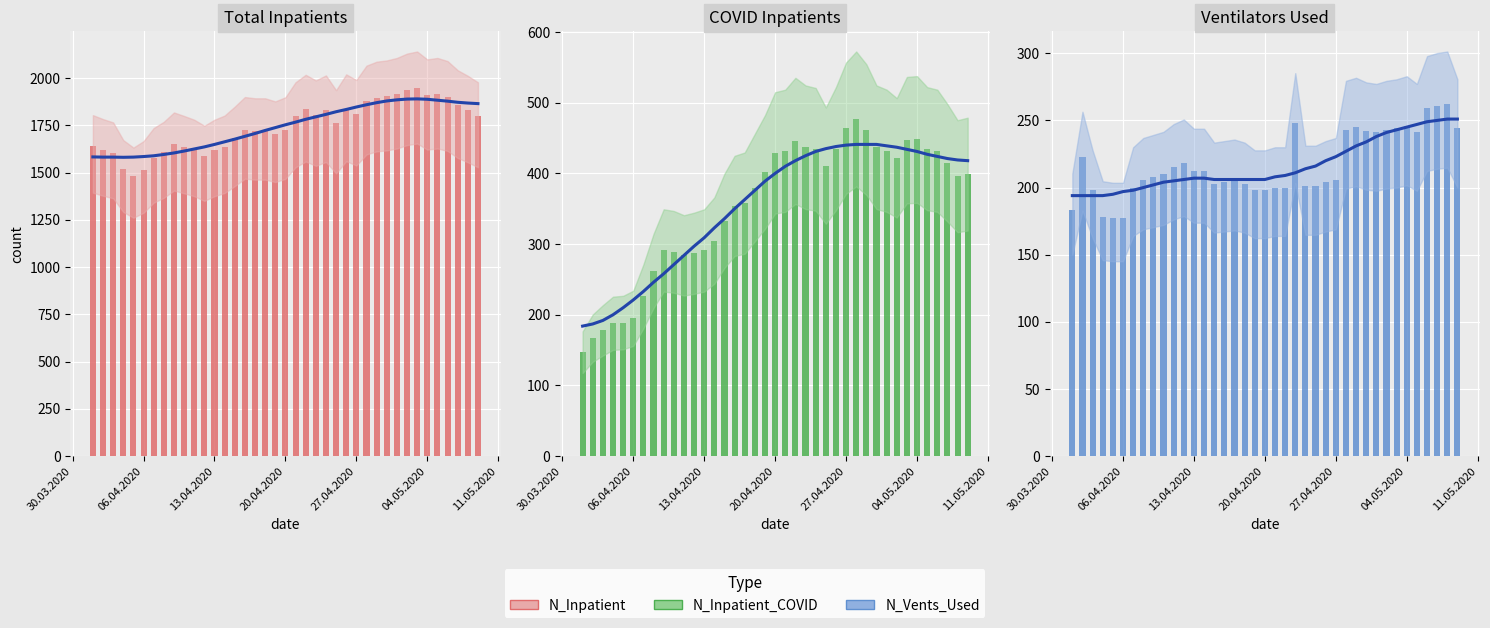

What is the difference between the maximum and second lowest values in the N_Vents_Used series?

85